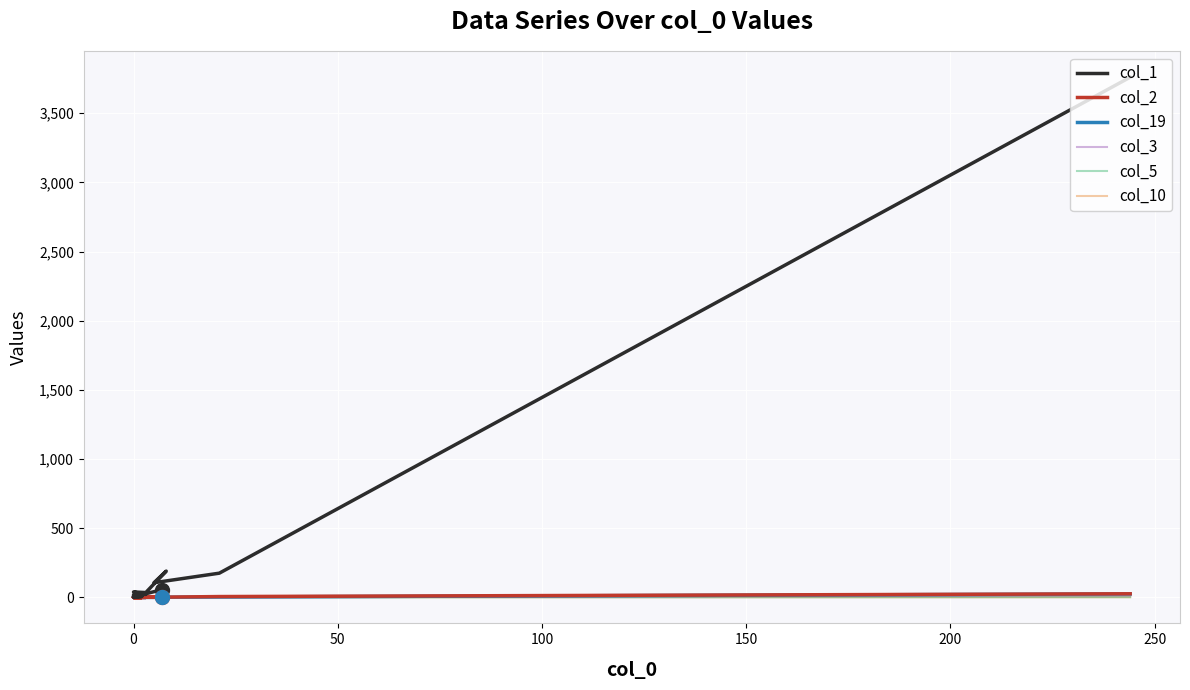

What is the sum of all col_19 values?

31